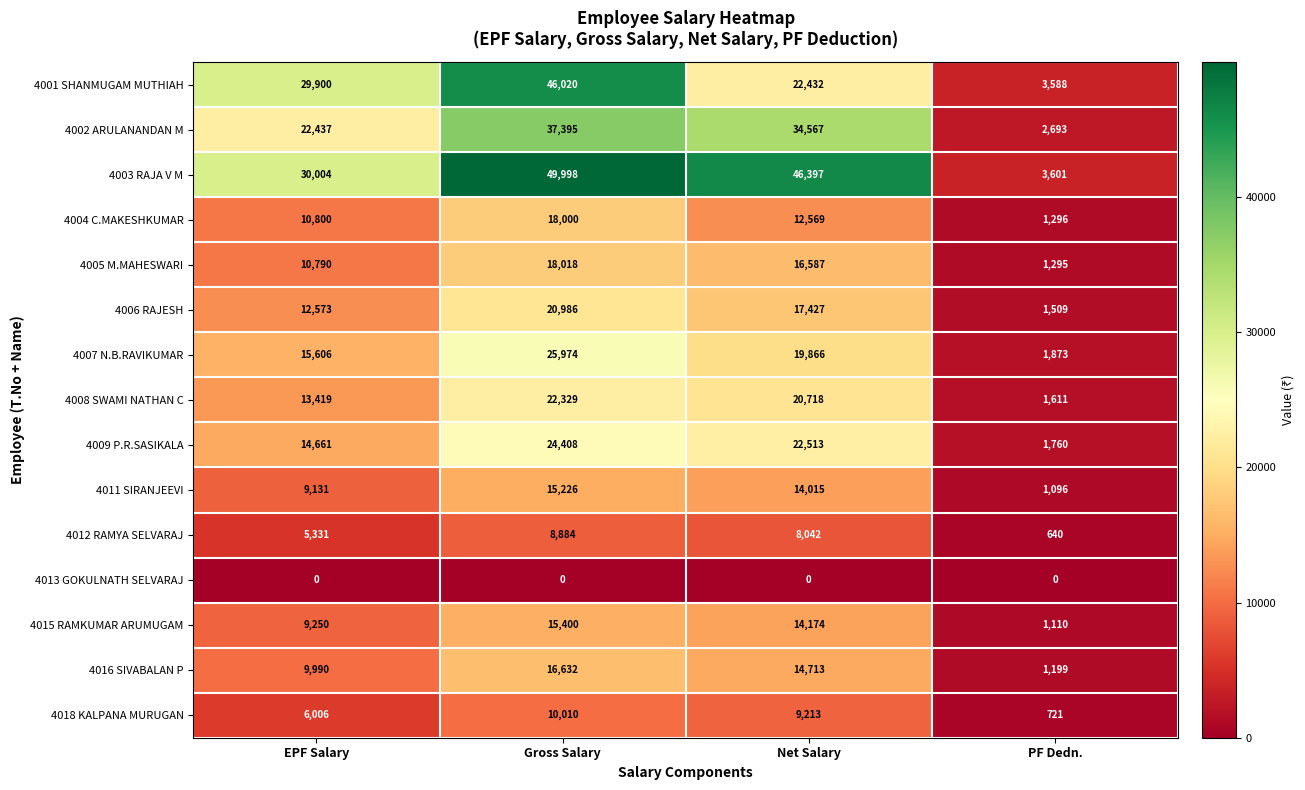

Which category has the highest value in the 4018 KALPANA MURUGAN series?

Gross Salary